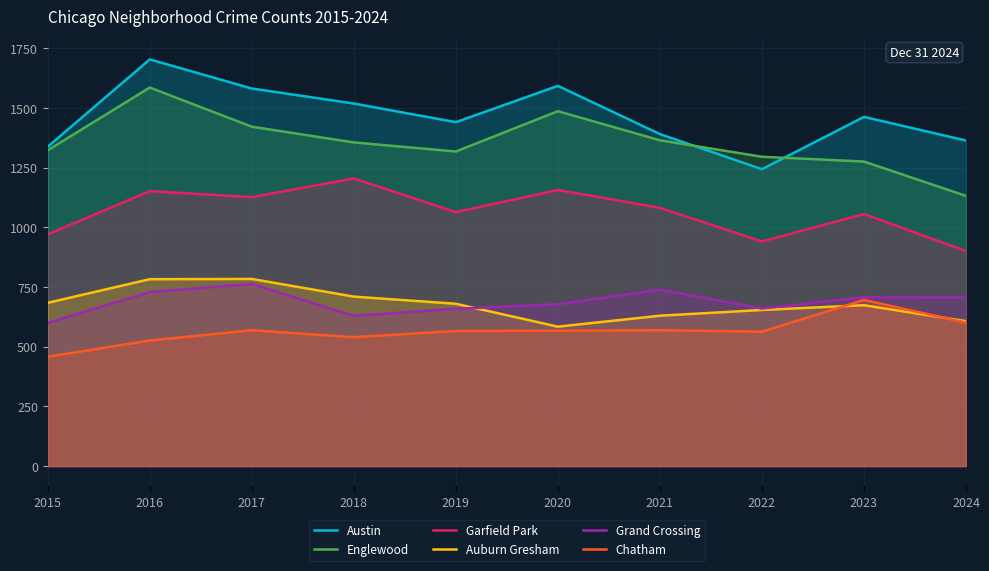

At which label does Garfield Park first exceed 1082?

2016